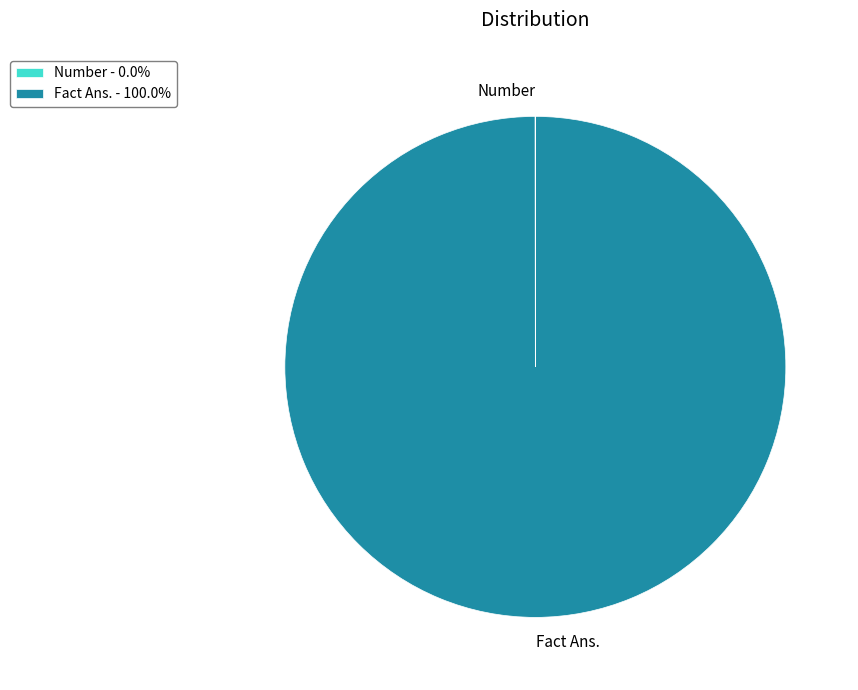

Which slice represents more than half of the pie?

Fact Ans.